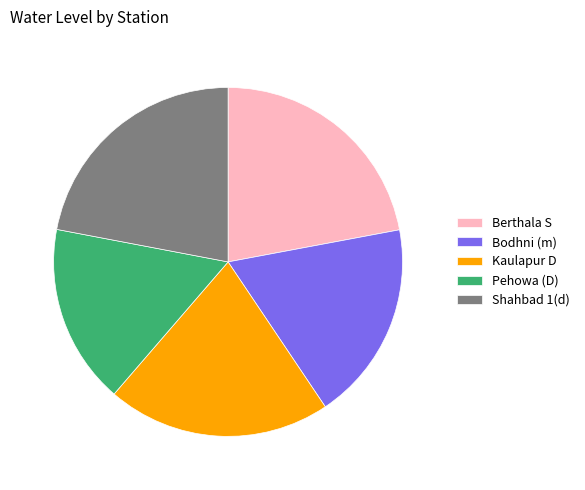

Which slice is the smallest?

Pehowa (D)